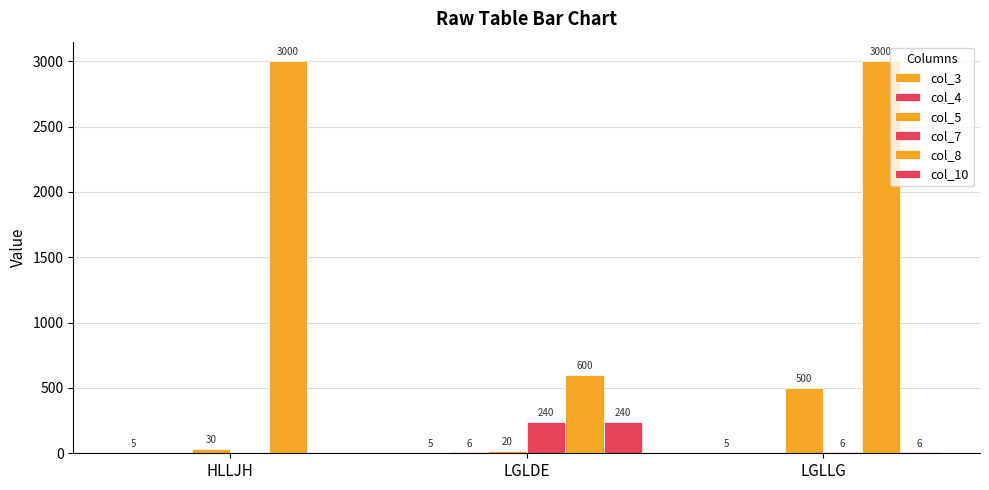

How many groups of bars are there?

3